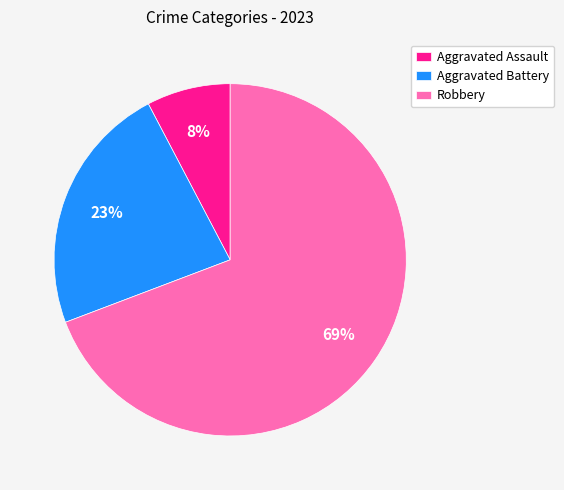

Which category has the biggest portion of the pie?

Robbery